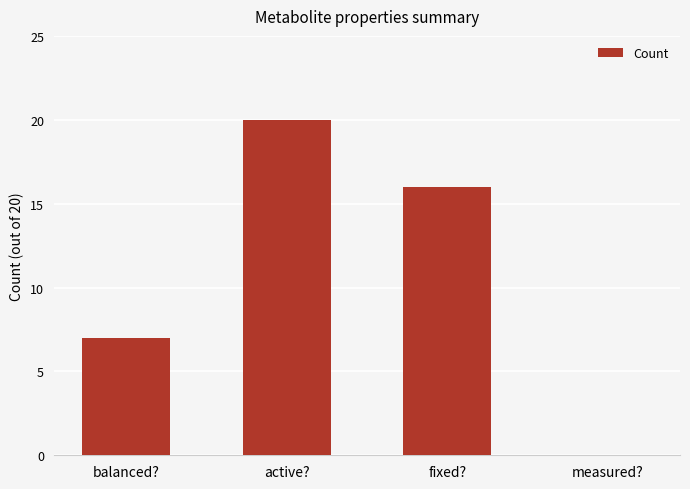

What is the difference between the values at measured? and balanced??

7